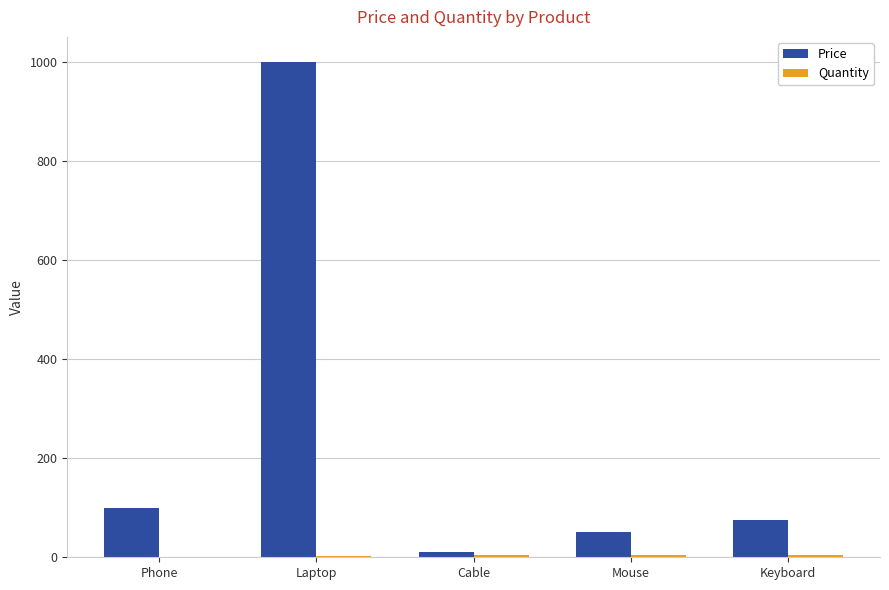

Which series has the largest total across all categories?

Price